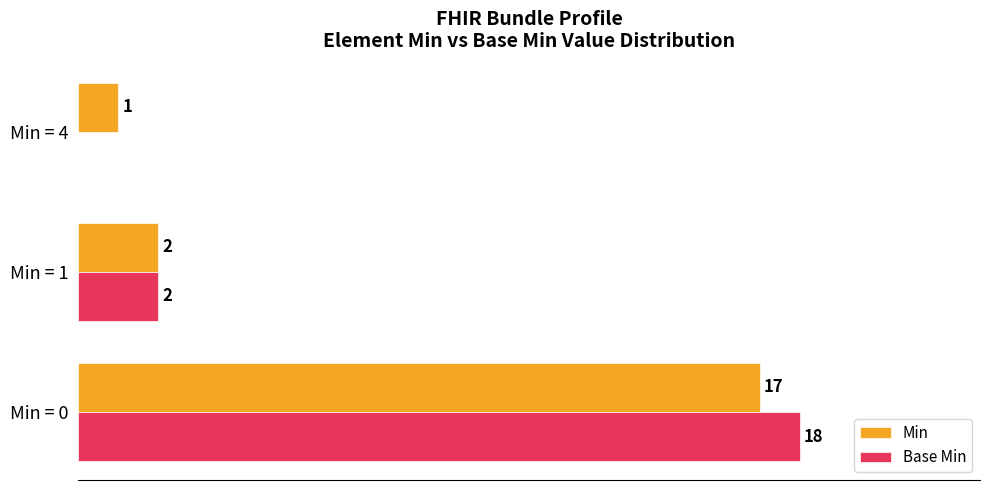

What are all the series names shown in the legend?

Min, Base Min